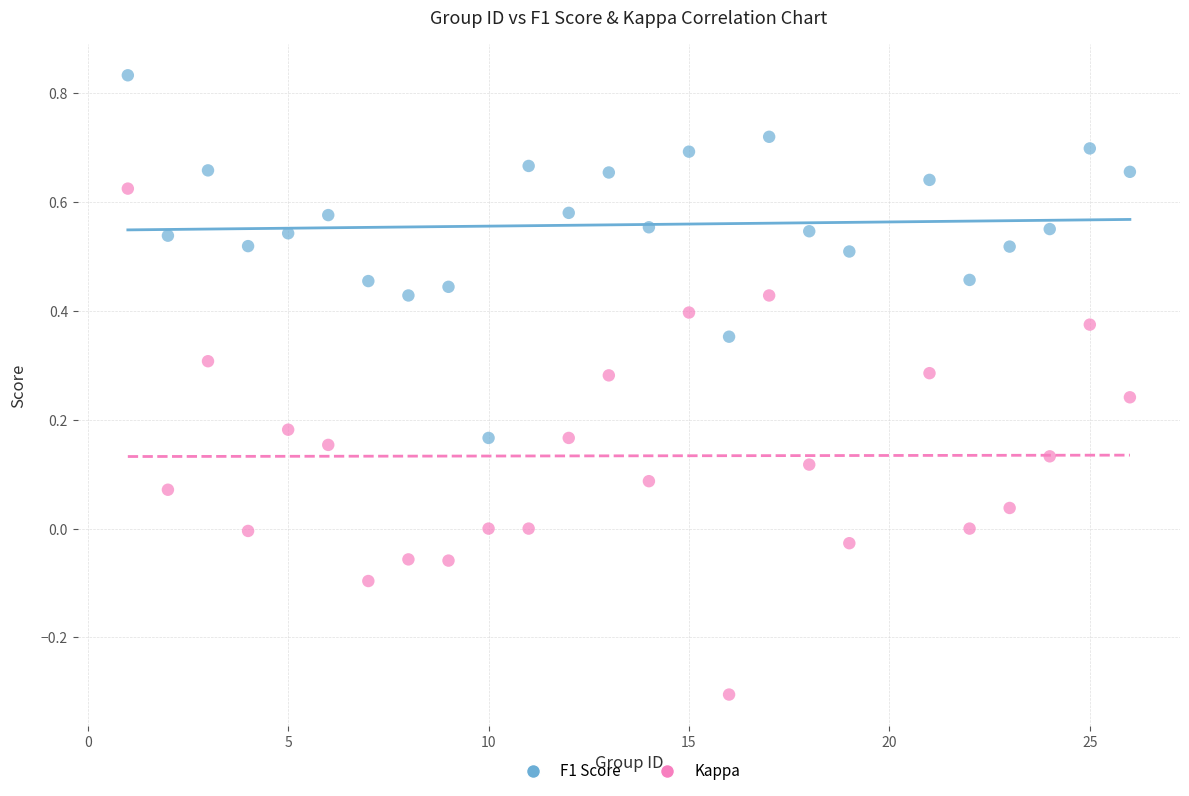

Across all data points, what is the range of Y values (max minus min)?

1.1